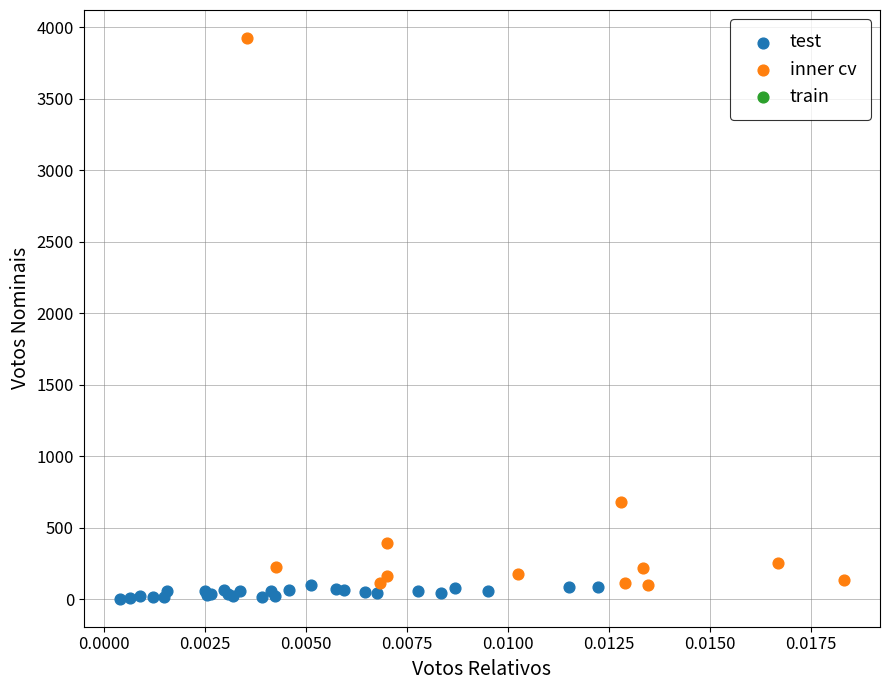

Which series has the widest spread of Y values?

inner cv